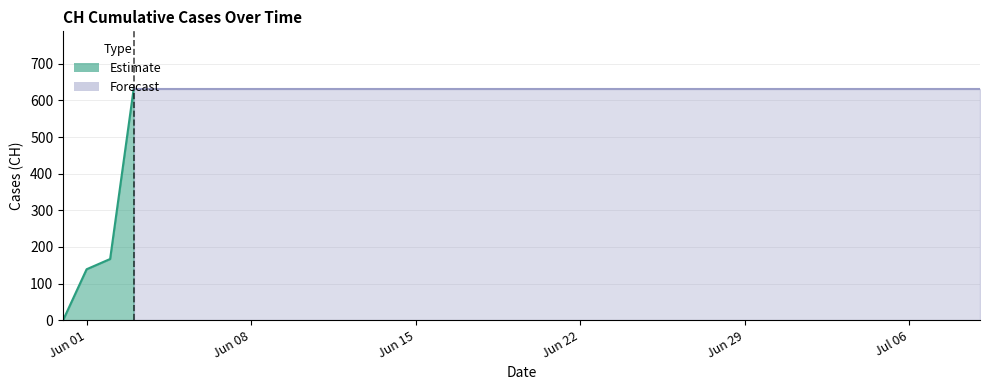

Between 2020-06-07 and 2020-06-11, which is larger?

2020-06-07